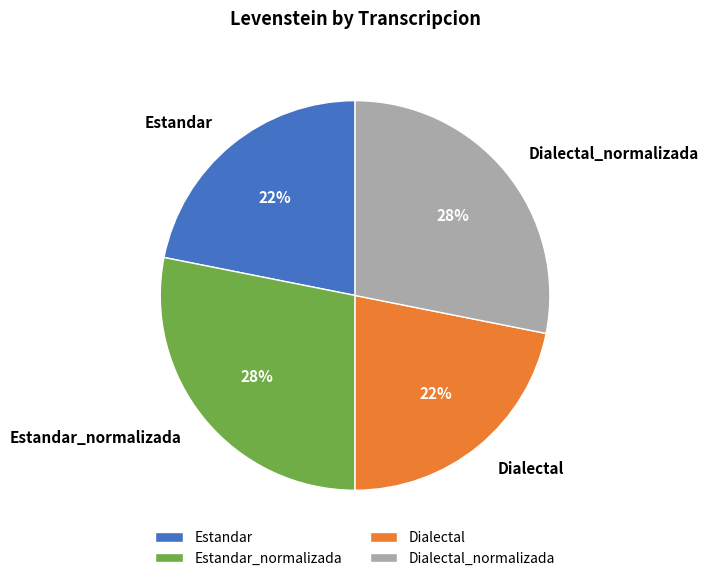

What is the ratio of the value at Dialectal_normalizada to the value at Estandar?

1.3